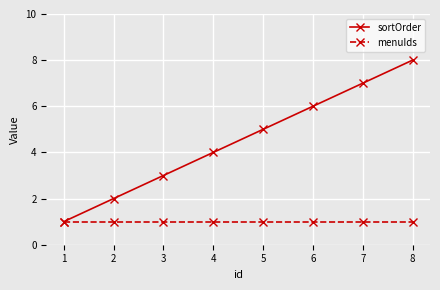

Reading right to left, list all the values displayed in this chart.

sortOrder: 8	7	6	5	4	3	2	1
menuIds: 1	1	1	1	1	1	1	1